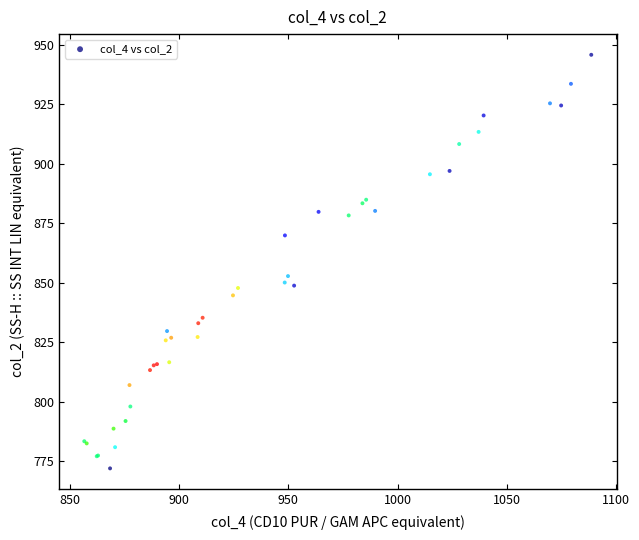

What Y value in the scatter plot is closest to 858?

852.7